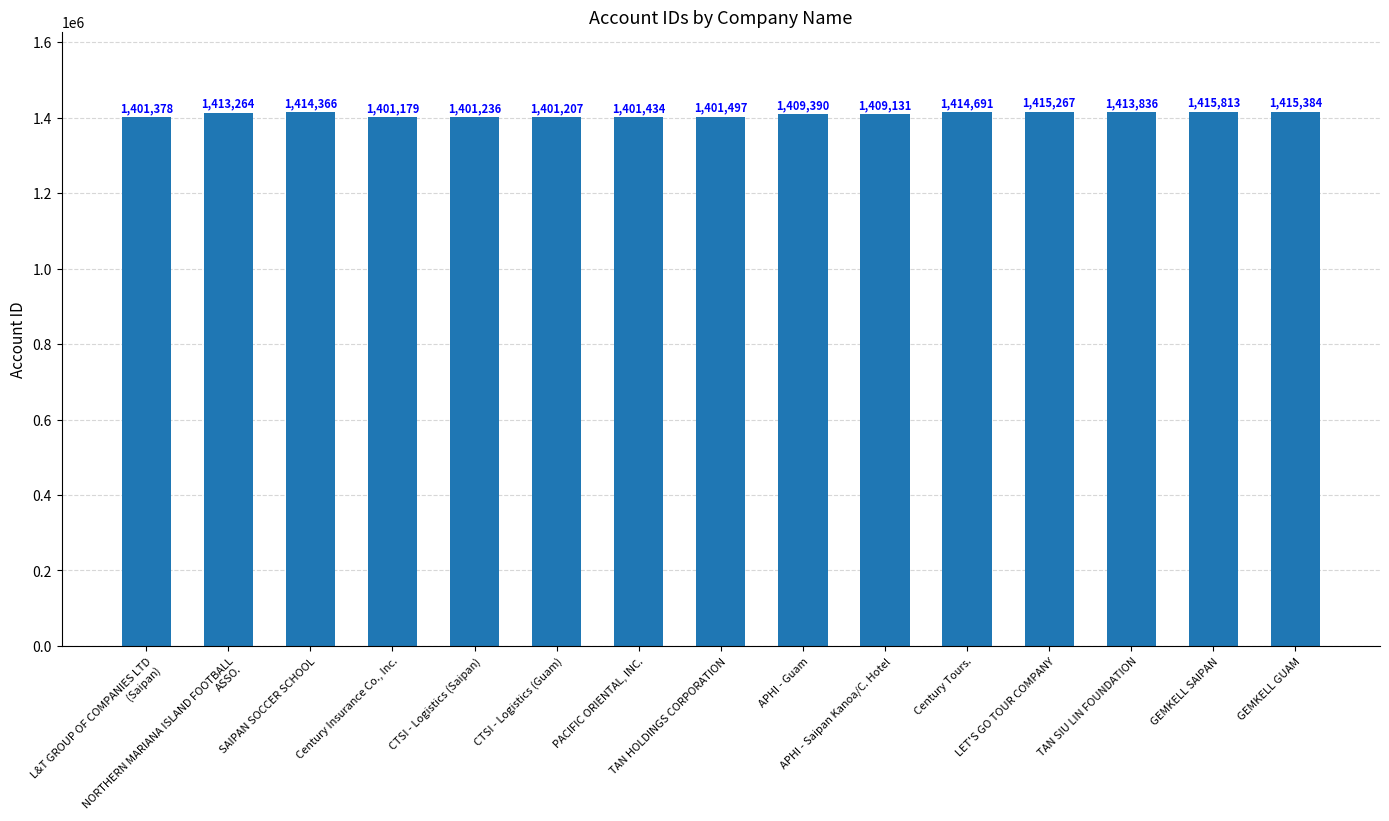

The value at L&T GROUP OF COMPANIES LTD (Saipan) is 1401378. True or false?

True